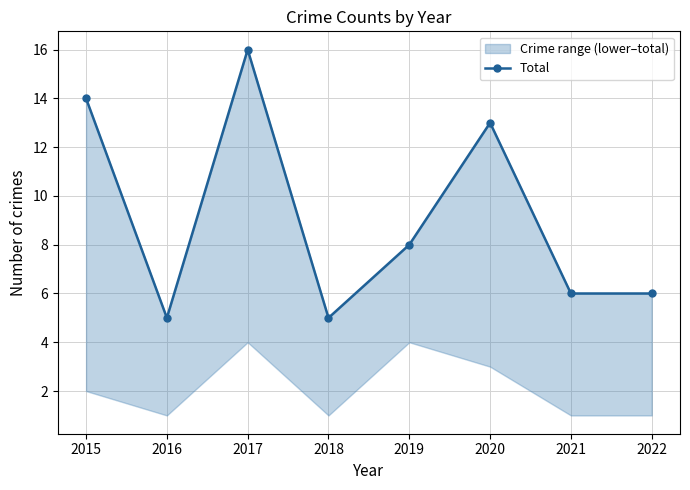

What is the value of the 1st point from the left?

14